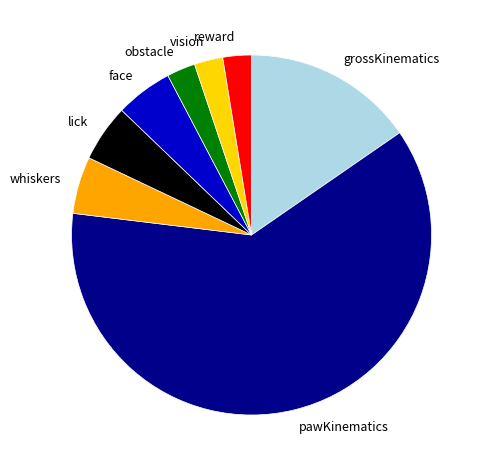

Which slice is the largest?

pawKinematics